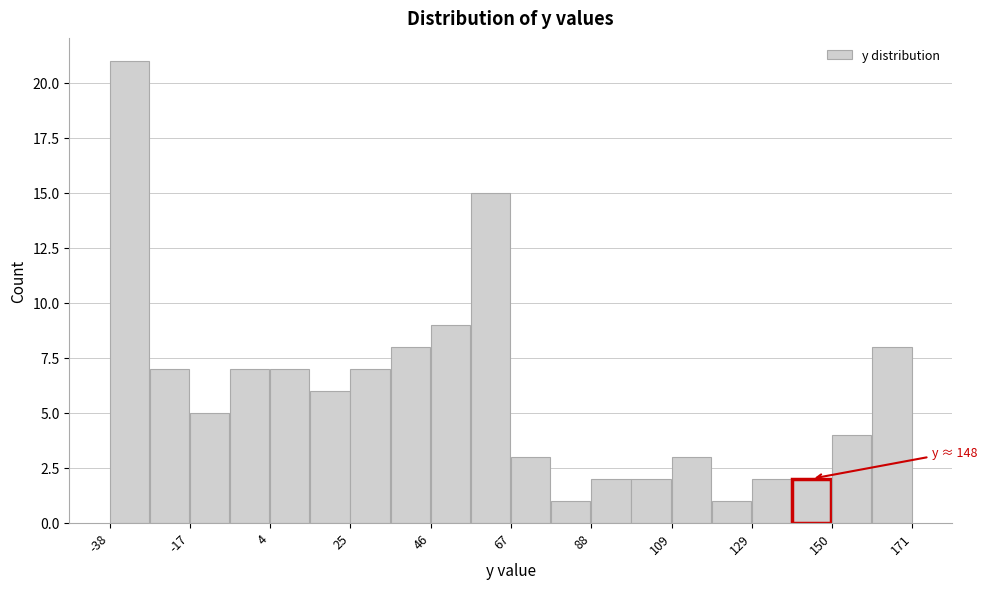

Around what value on the x-axis is the tallest bar? Give the approximate position of its centre, as read against the axis.

-30